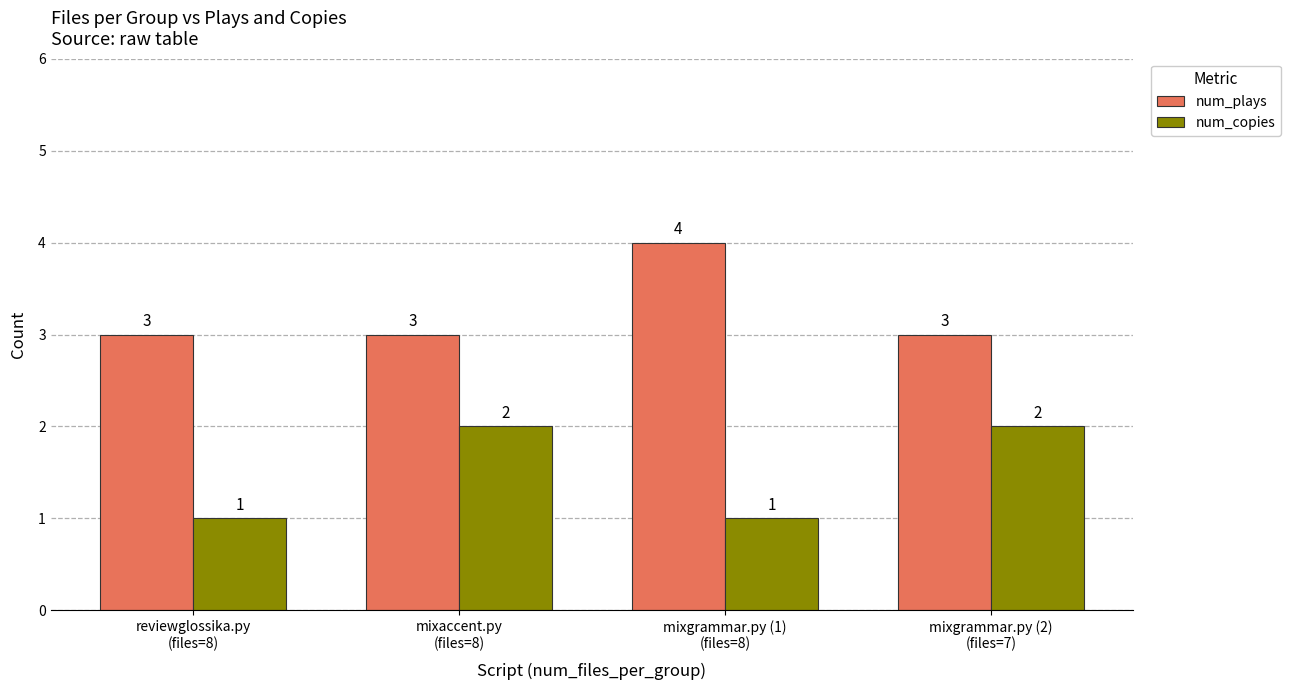

What is the sum of the num_copies values at mixgrammar.py (1)
(files=8) and reviewglossika.py
(files=8)?

2